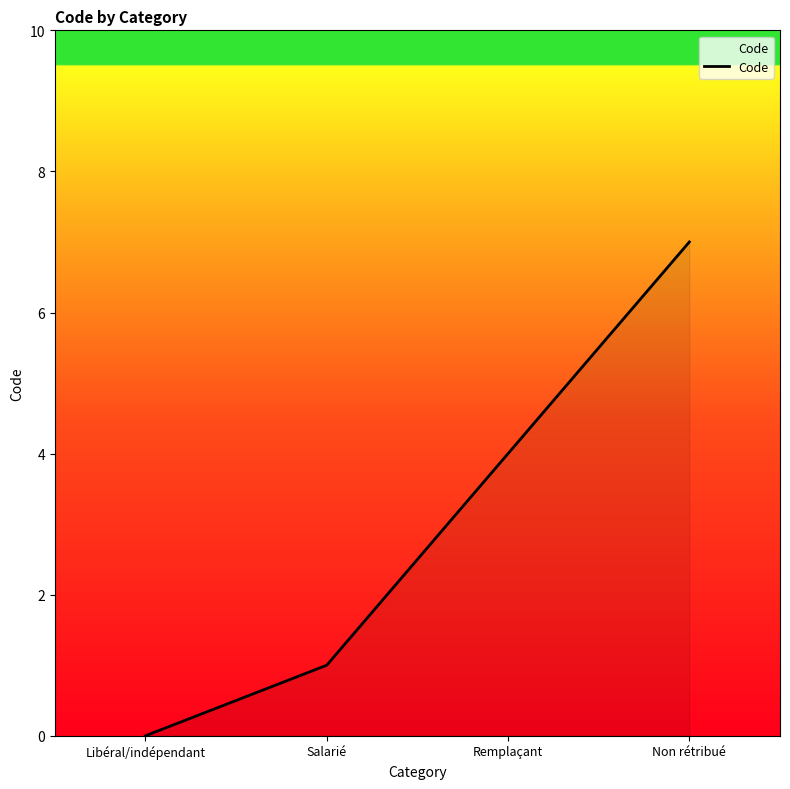

List the labels in order of value, smallest first.

Libéral/indépendant, Salarié, Remplaçant, Non rétribué